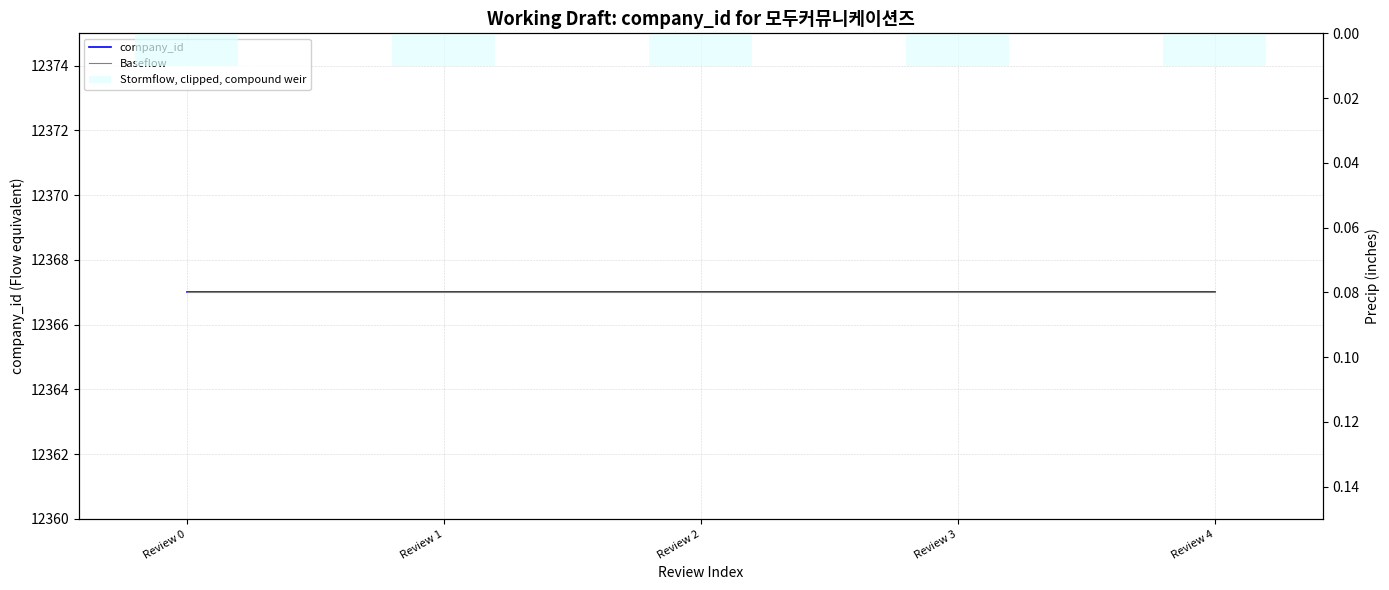

Which series has the largest total across all categories?

company_id